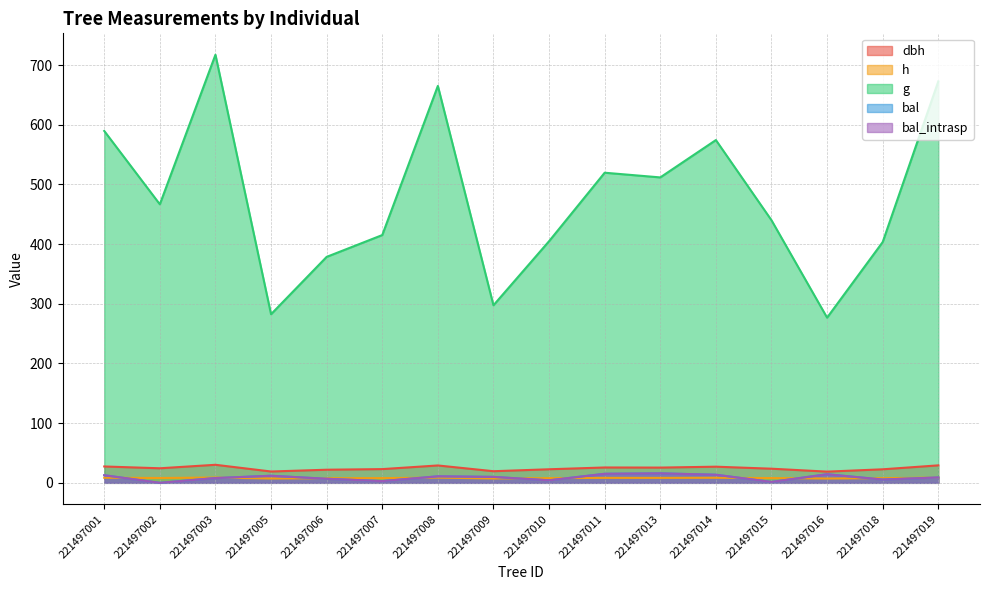

Does the chart have visible grid lines?

Yes